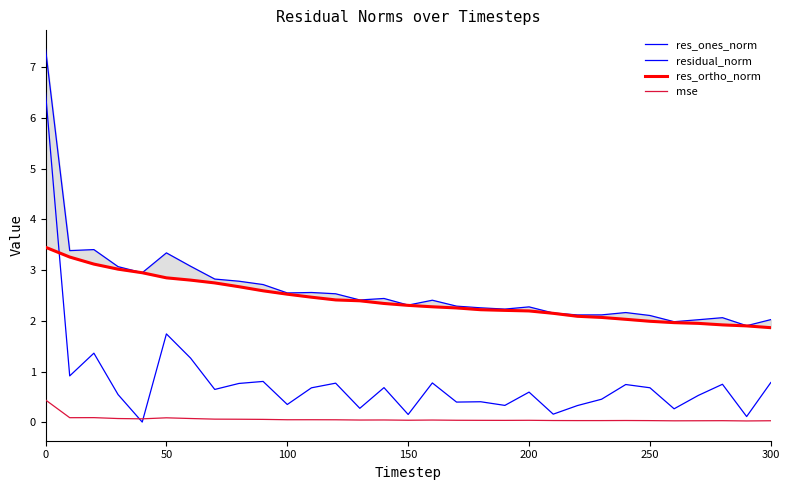

Does the chart display data point markers on the line(s)?

No